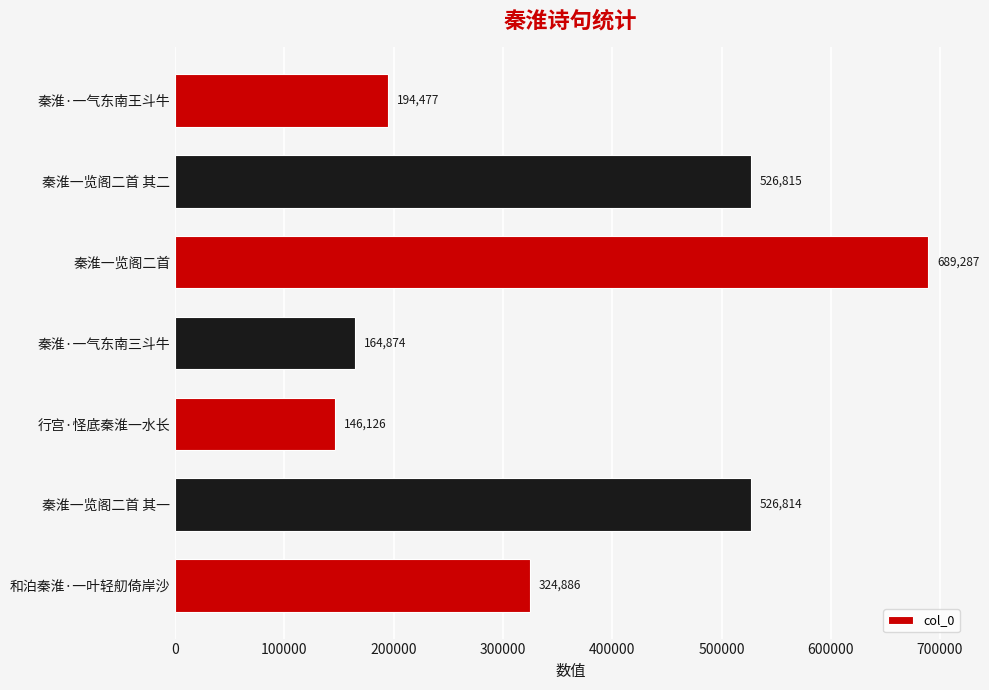

What value does the data have at 秦淮一览阁二首 其二, to the nearest 50?

526800